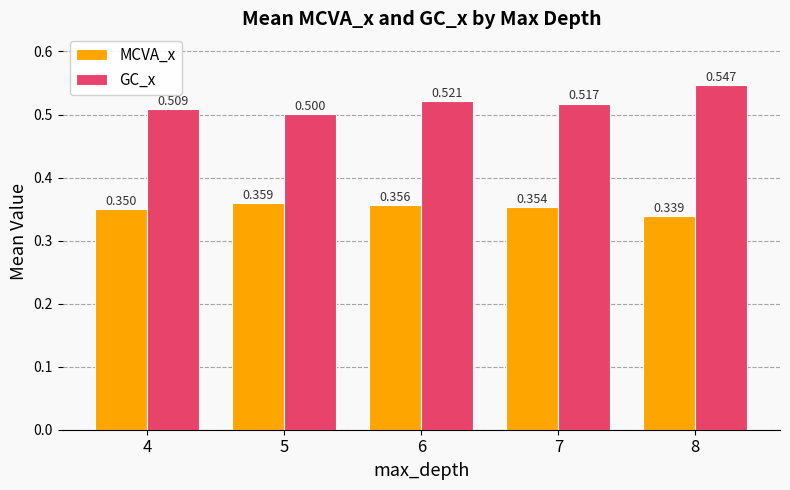

Is the value of GC_x at 6 greater than the value of MCVA_x at 7?

Yes